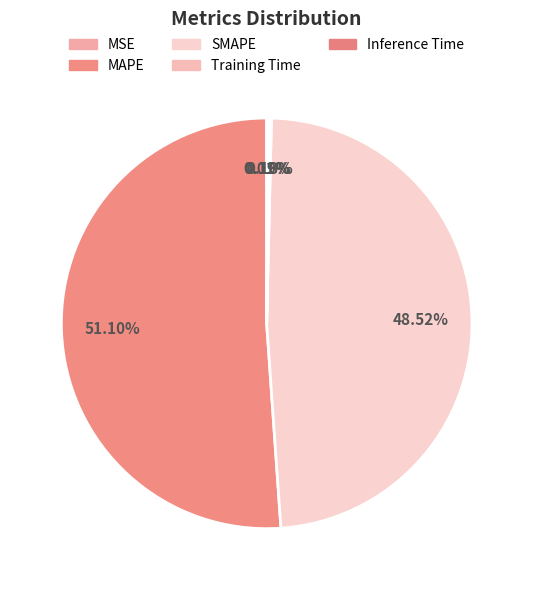

Count the number of slices in the pie.

5